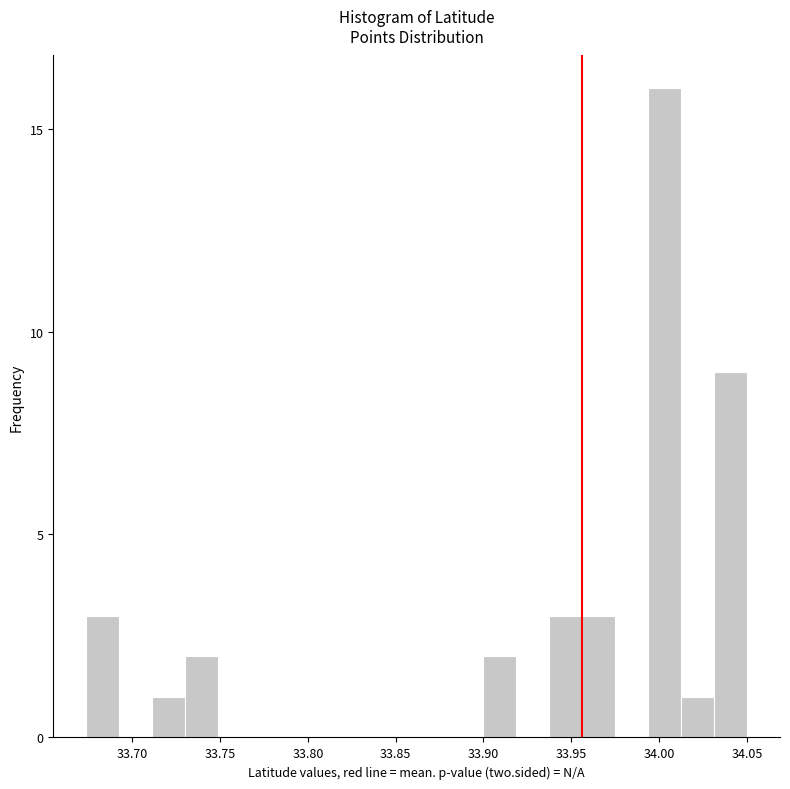

Around what value on the x-axis is the tallest bar? Give the approximate position of its centre, as read against the axis.

34.005